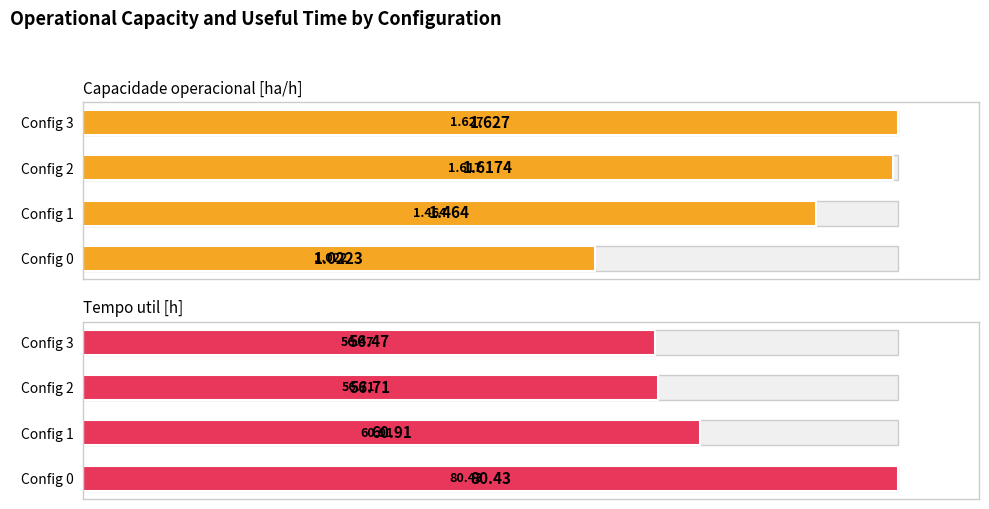

What is the difference between the maximum and minimum values in the Tempo util [h] series?

24.0